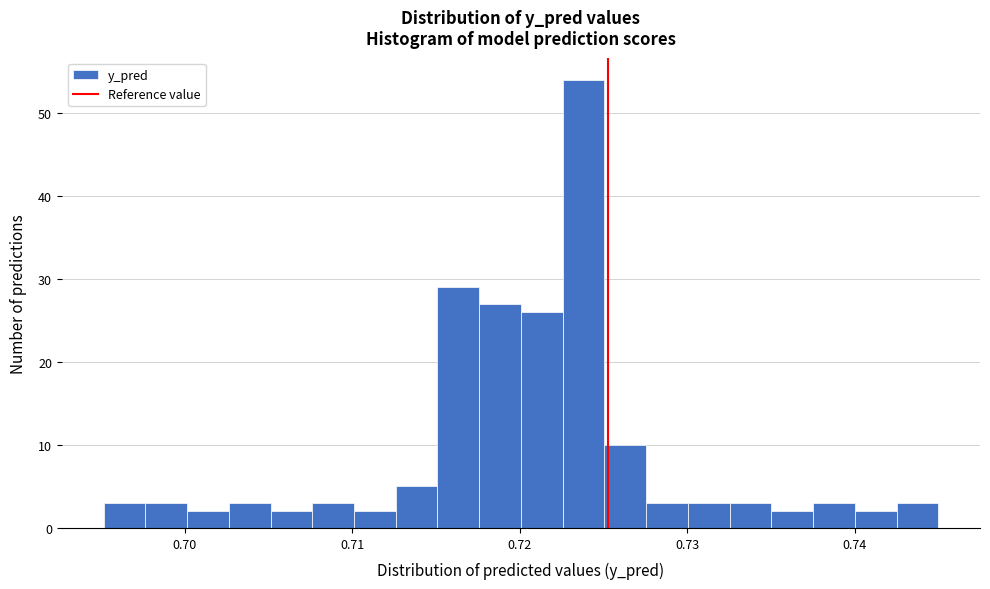

Read against the x-axis, roughly where is the centre of the tallest bar?

0.724